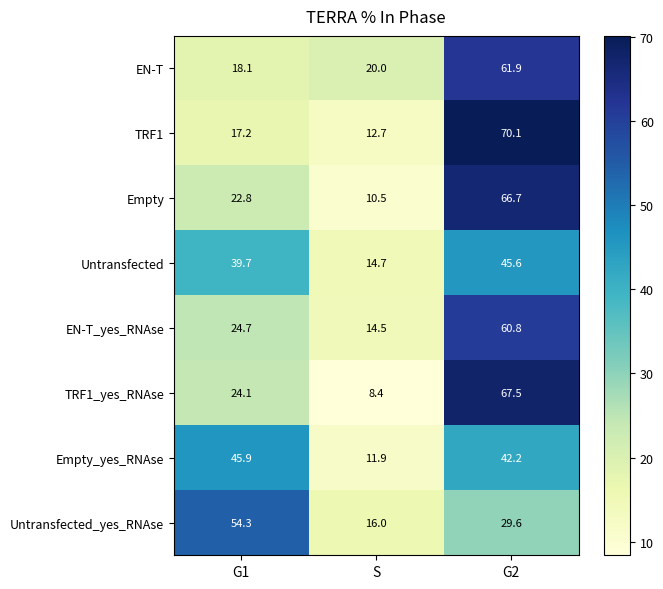

What is the difference between the Untransfected values at G1 and G2?

5.9